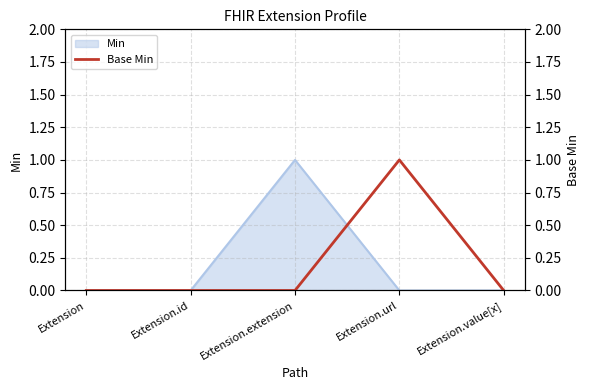

Does the chart display data point markers on the line(s)?

No